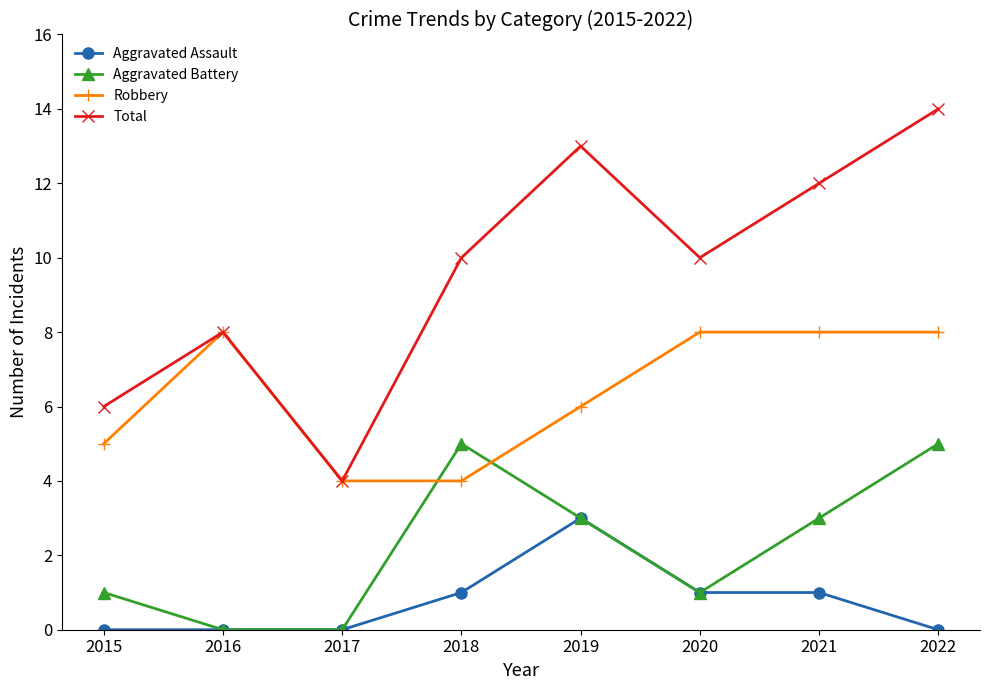

True or false: Robbery and Aggravated Assault intersect in this chart.

False